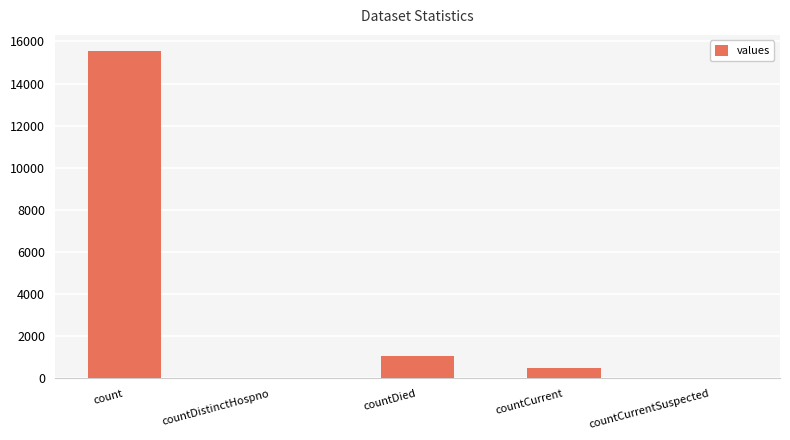

Which label corresponds to the largest value in the chart?

count